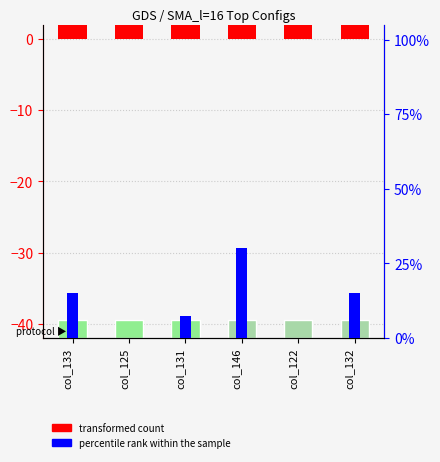

The value of percentile rank within the sample at col_133 is 24.3. True or false?

False